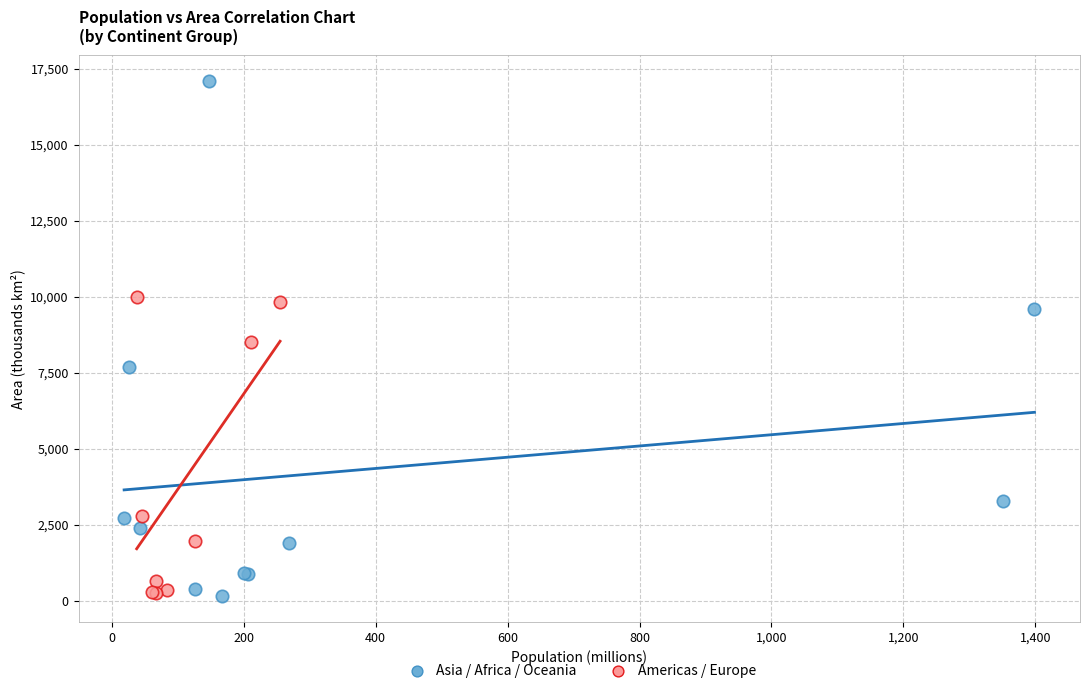

Which series reaches the maximum Y coordinate?

Asia / Africa / Oceania